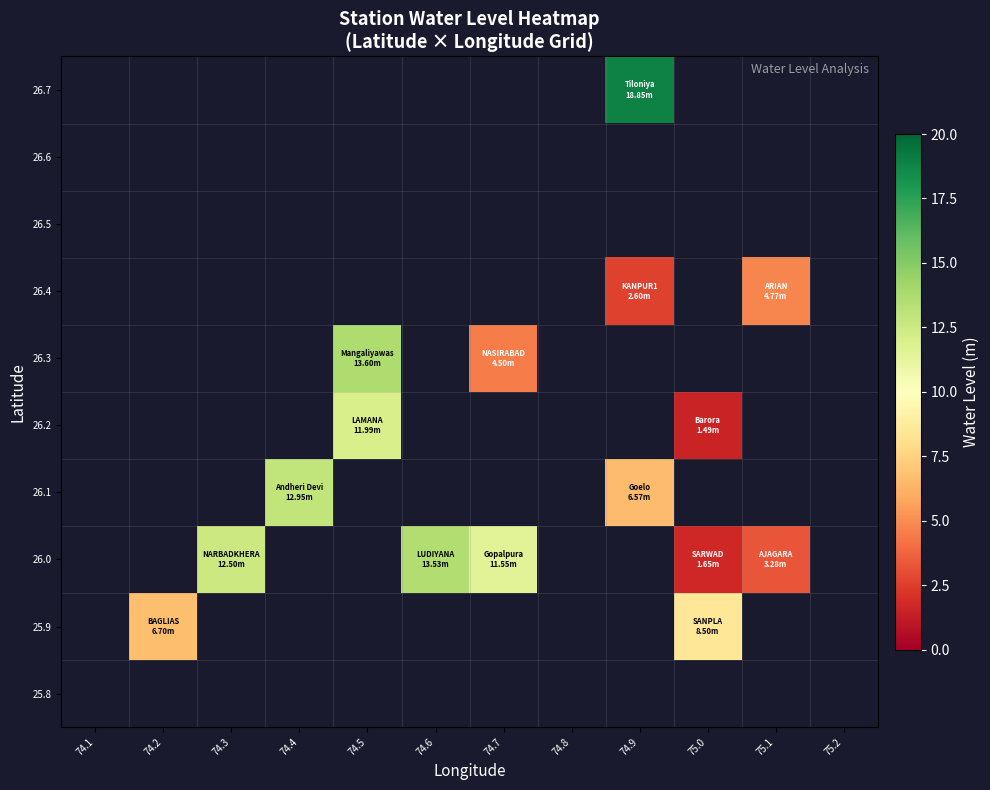

List the series in order of their peak value, lowest first.

25.8, 25.9, 26.0, 26.1, 26.2, 26.3, 26.4, 26.5, 26.6, 26.7